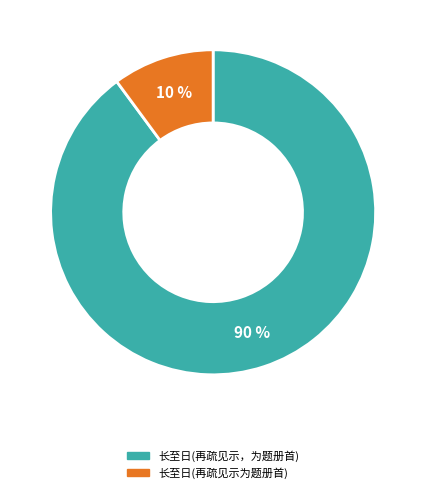

To the nearest percent, what is the difference between the largest and smallest slice percentages?

80%